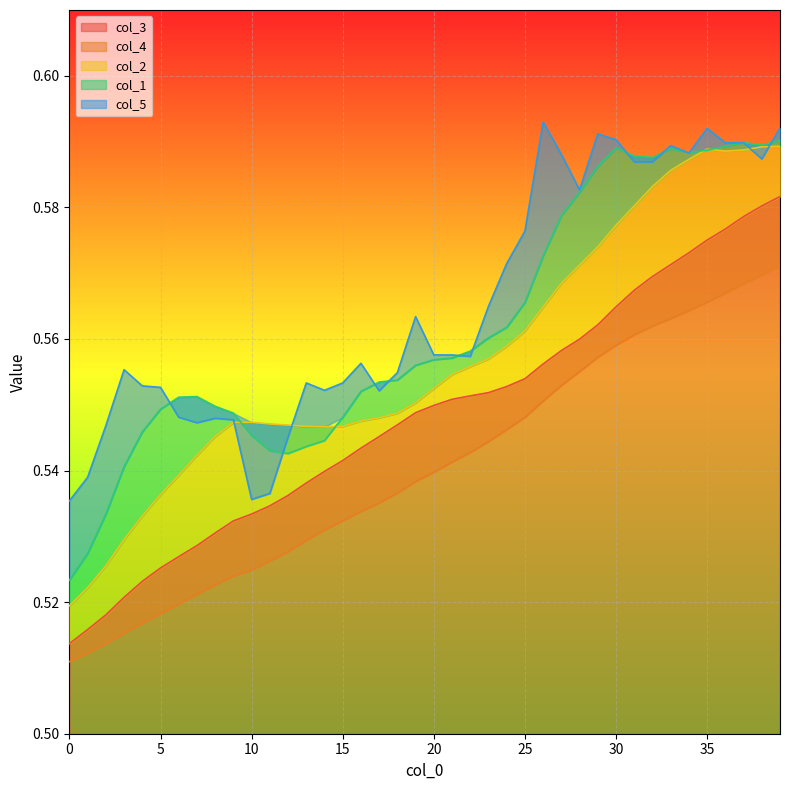

Between 35 and 29, which is larger?

35